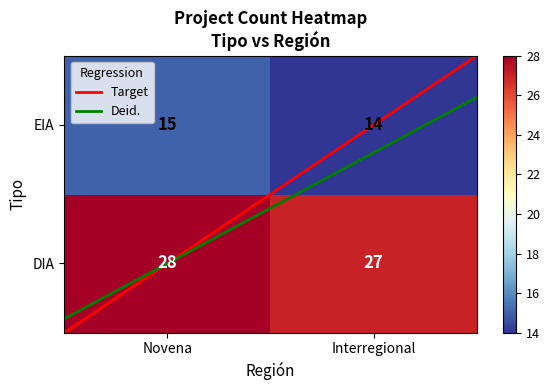

At which category does the chart reach its peak across all series?

Novena